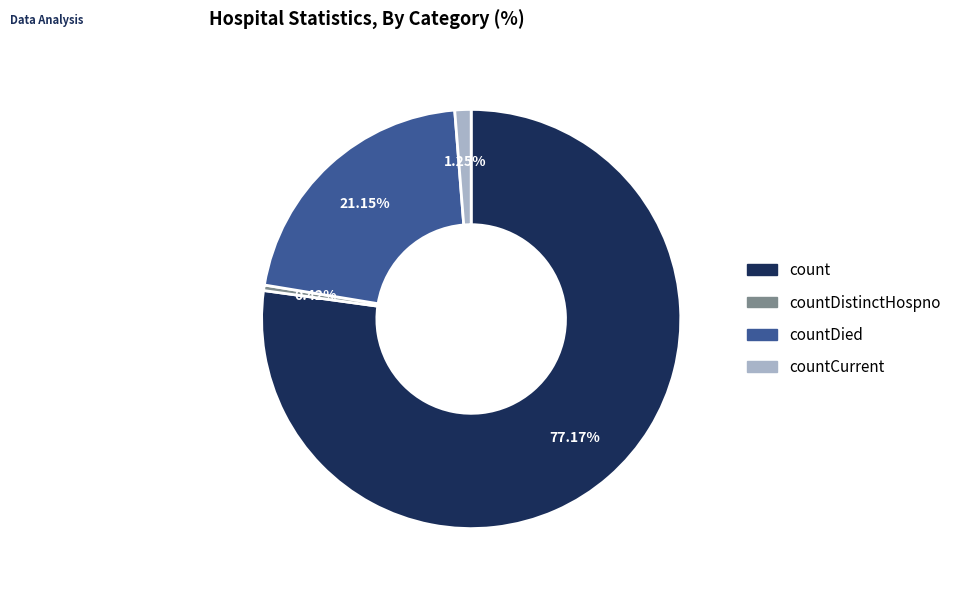

Approximately how many times larger is the value at countDistinctHospno compared to countCurrent?

0.3